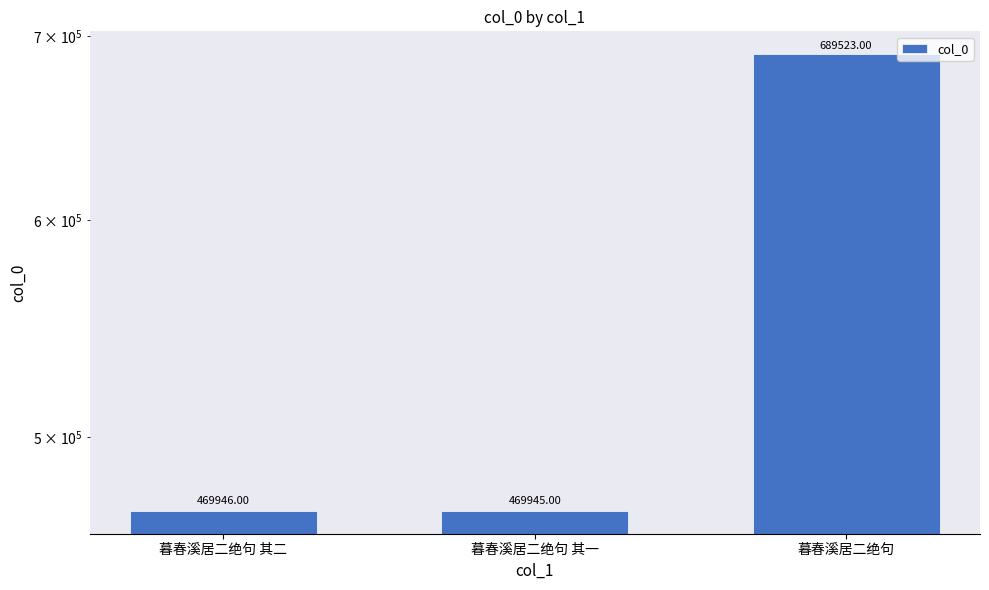

The value at 暮春溪居二绝句 is 689523. True or false?

True